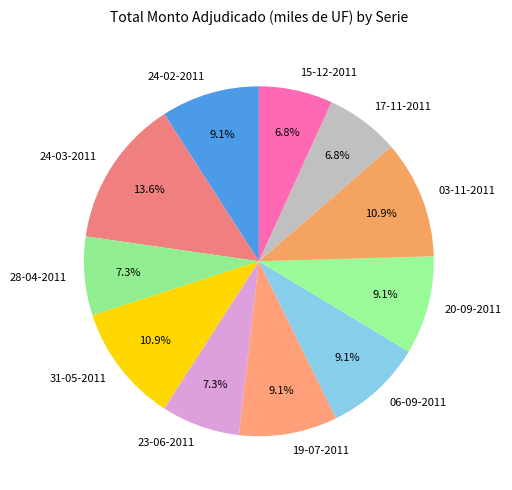

What percentage is the 17-11-2011 slice, to the nearest percent?

7%